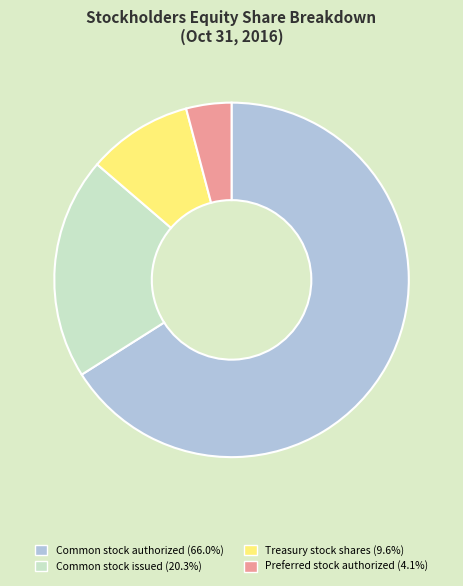

Approximately how many times larger is the value at Common stock issued (20.3%) compared to Treasury stock shares (9.6%)?

2.1